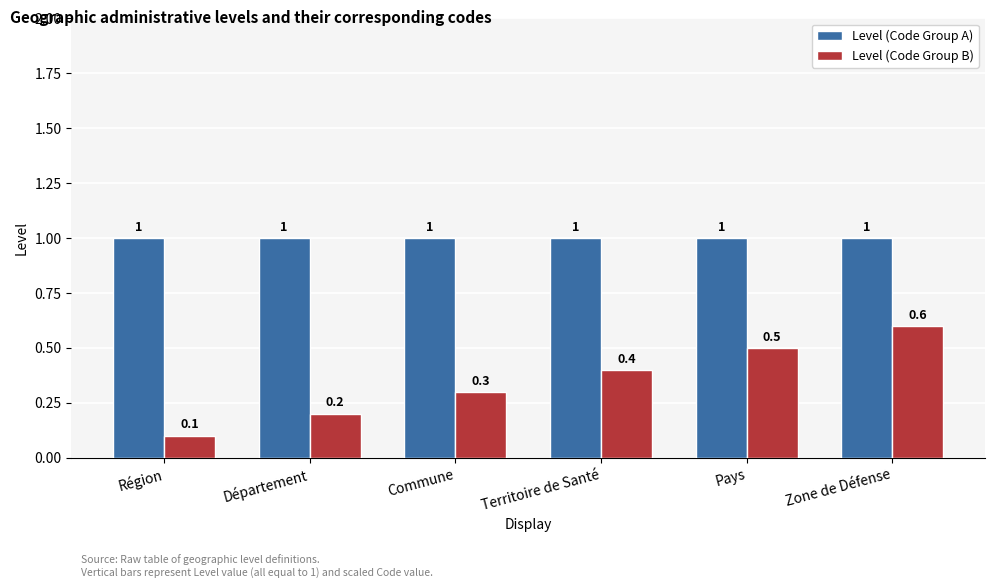

Which series has the largest range (max minus min)?

Level (Code Group B)